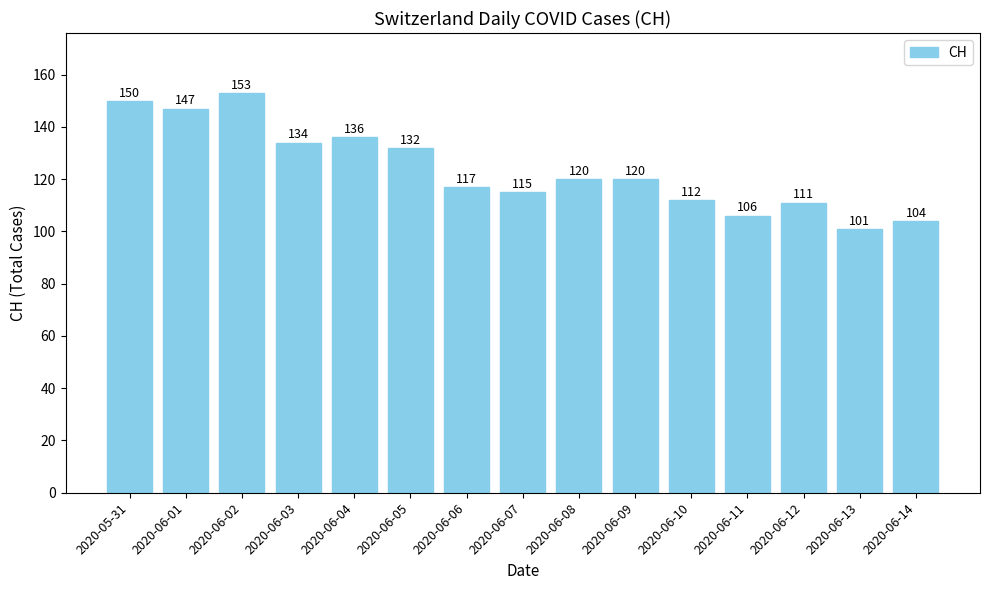

Read the value at 2020-06-13, to the nearest 10.

100